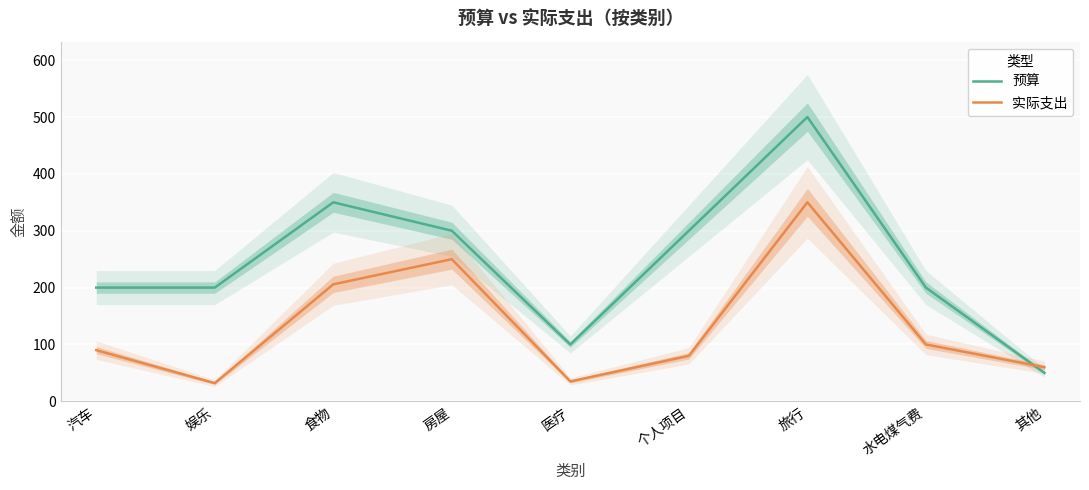

What is the label of the 7th point from the left?

旅行